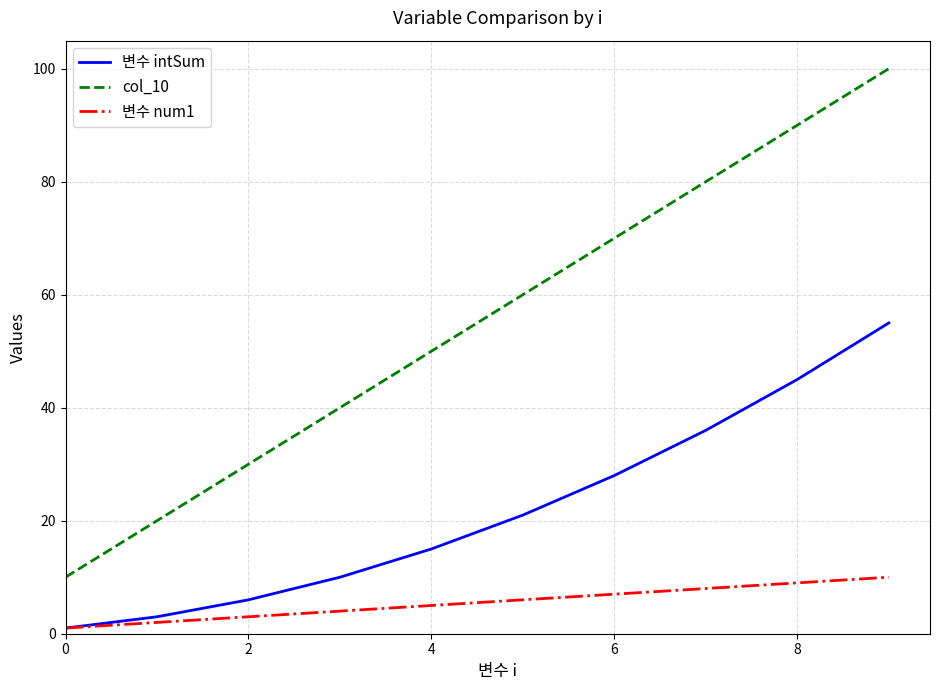

Which series has the largest total across all categories?

col_10